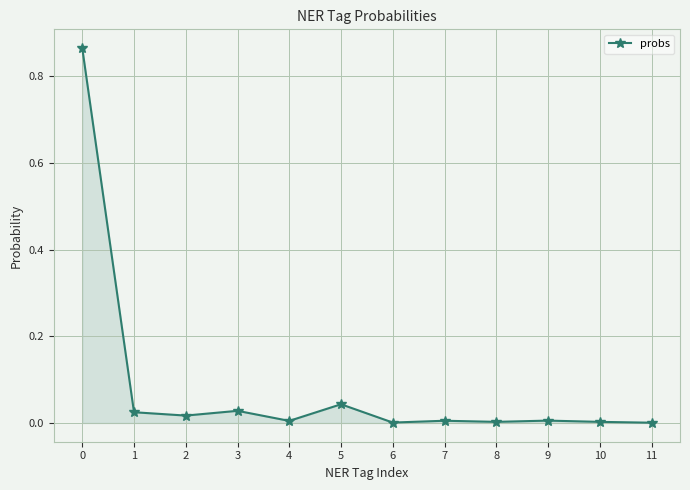

True or false: the data shows 0.0 at 4.

True